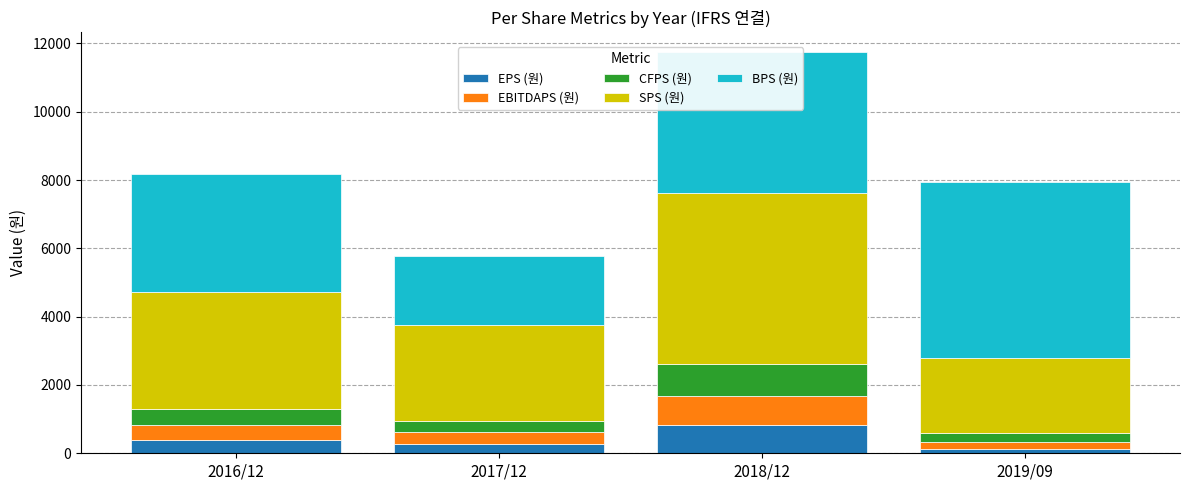

Count the number of data series in this chart.

5